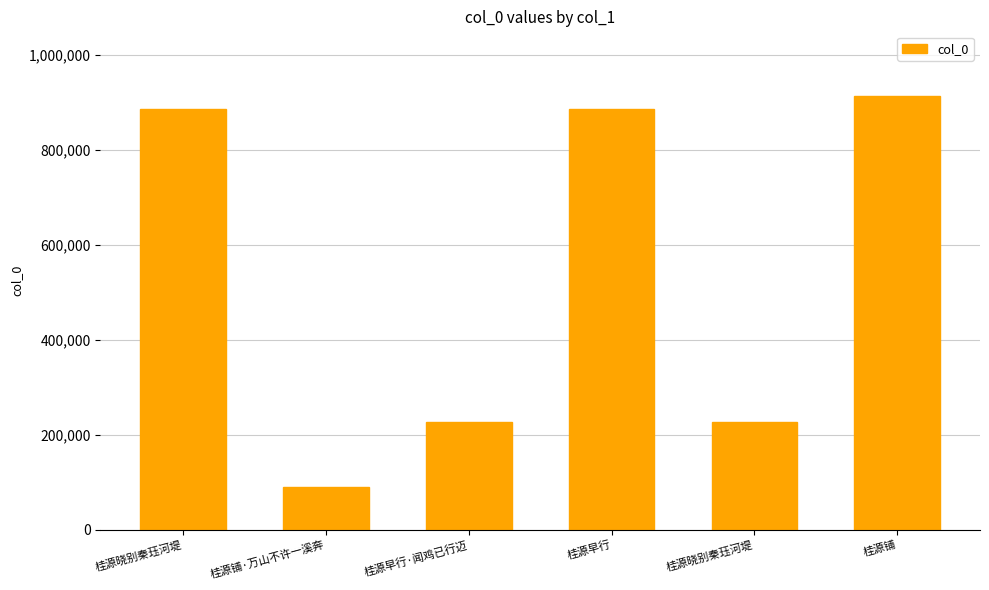

How many bars are there in total?

6